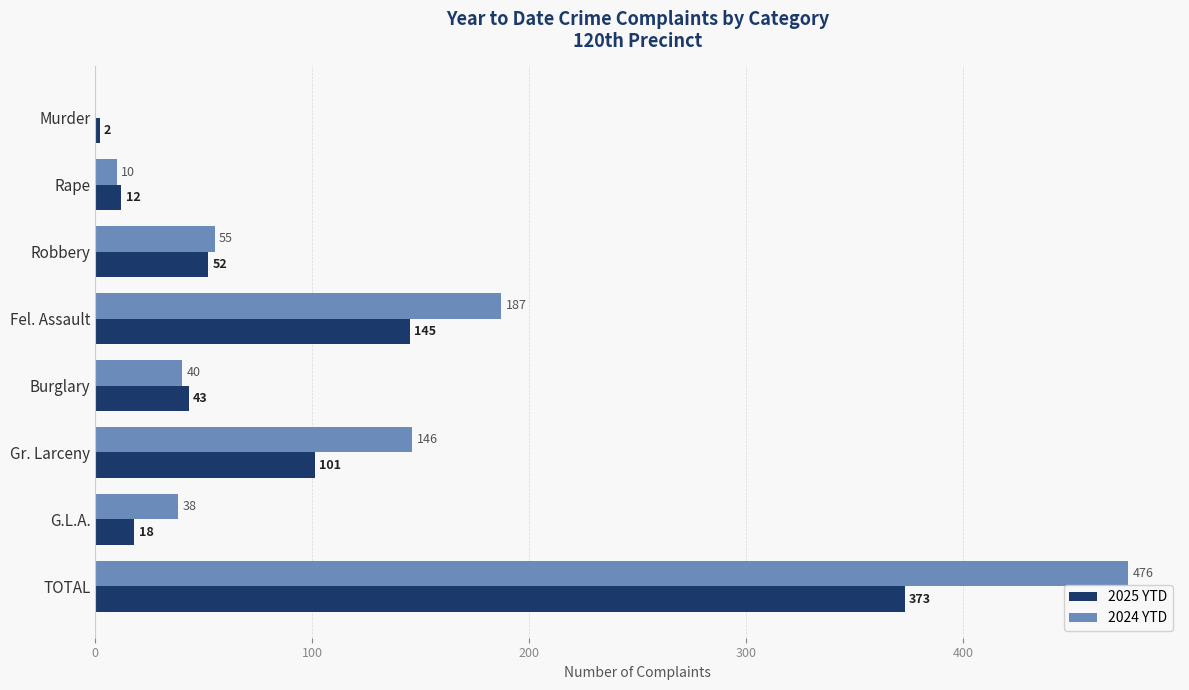

Read the 2024 YTD value at Rape.

10